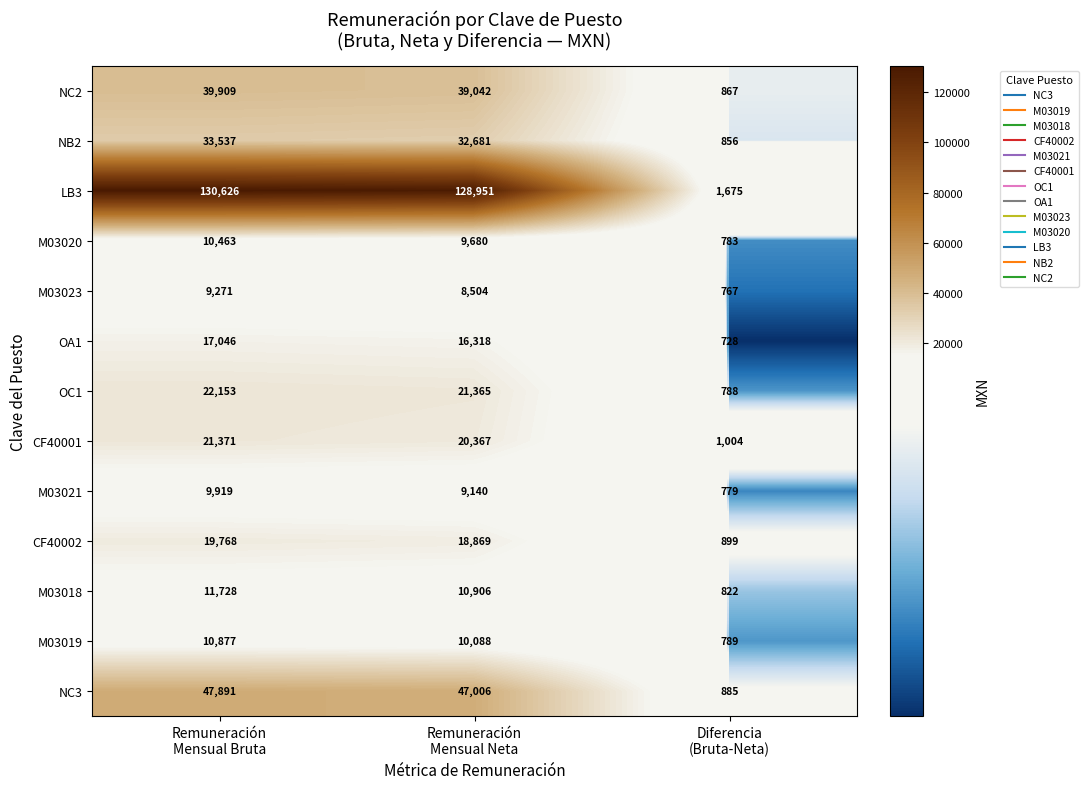

What is the minimum value shown in the chart?

728